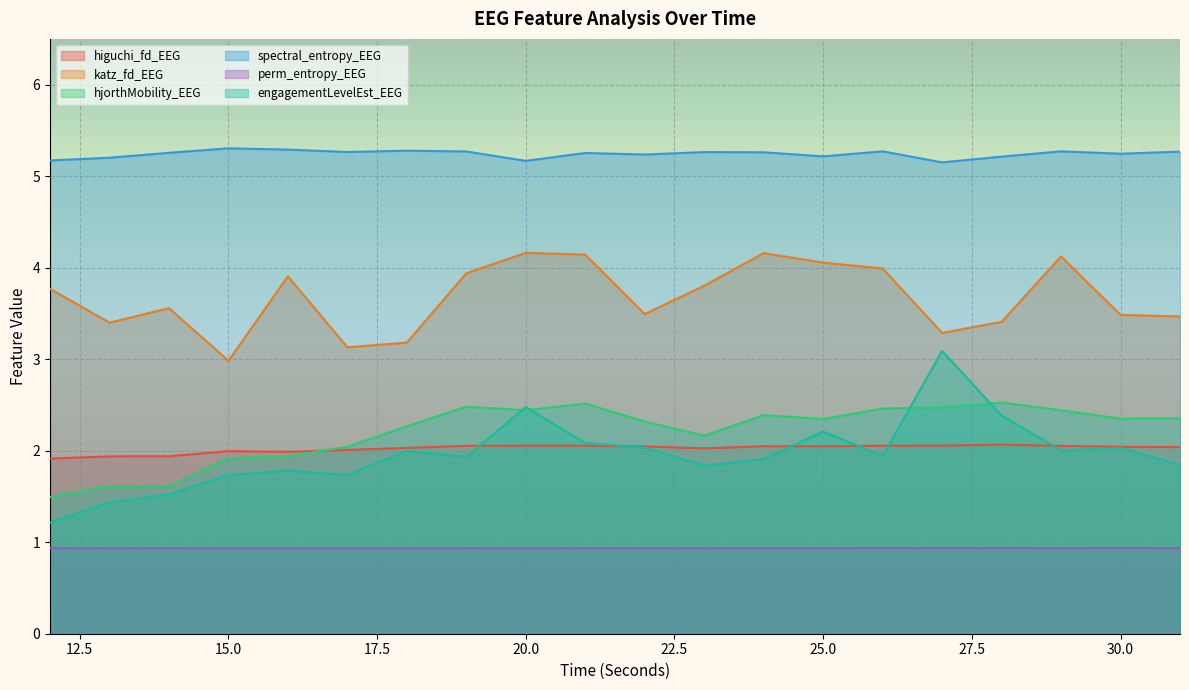

Where is the first local minimum for higuchi_fd_EEG?

16